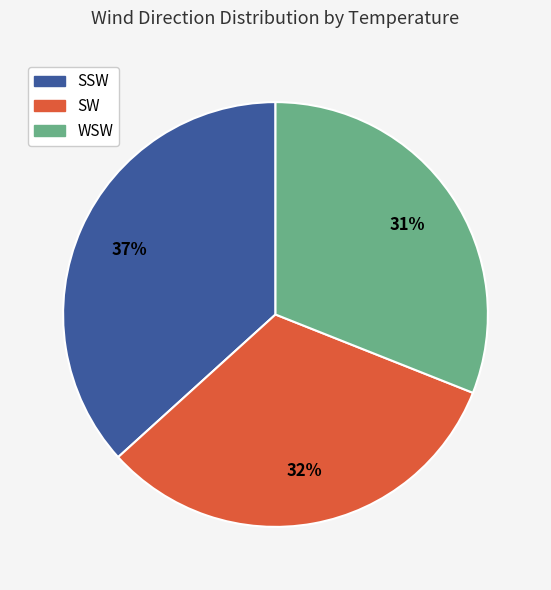

Is there any slice that represents more than half of the pie?

No